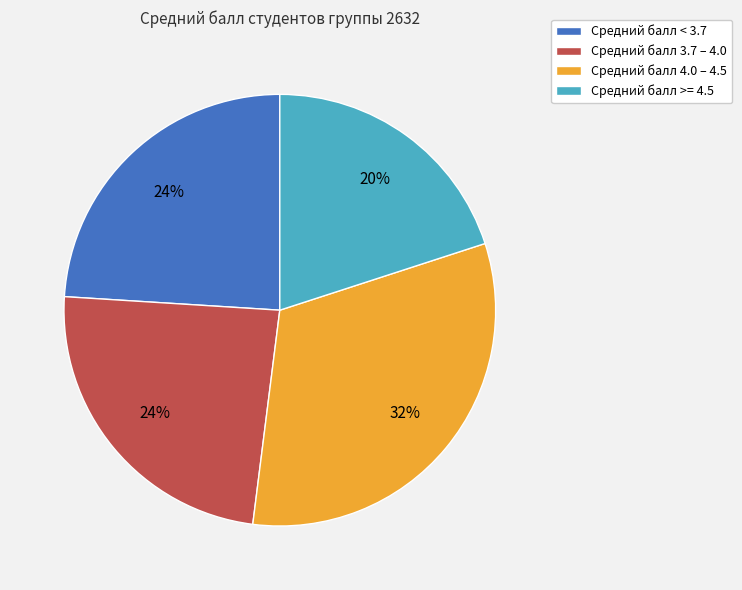

Does any single category account for the majority?

No